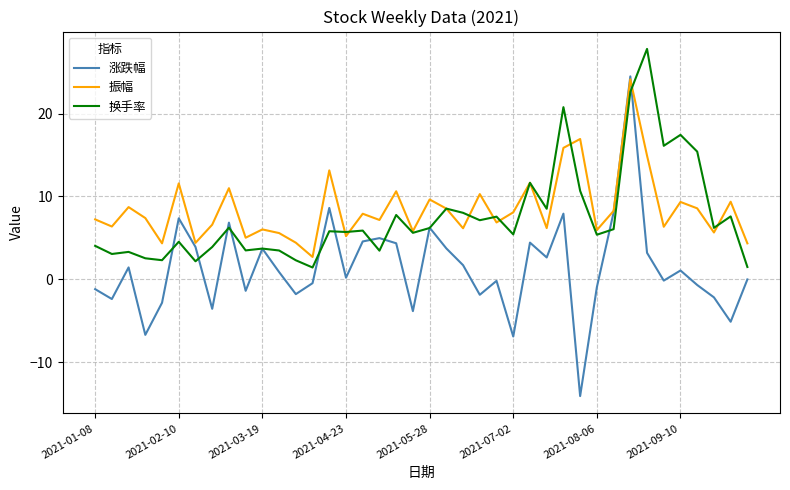

What is the difference between the second highest and minimum values in the 涨跌幅 series?

22.7